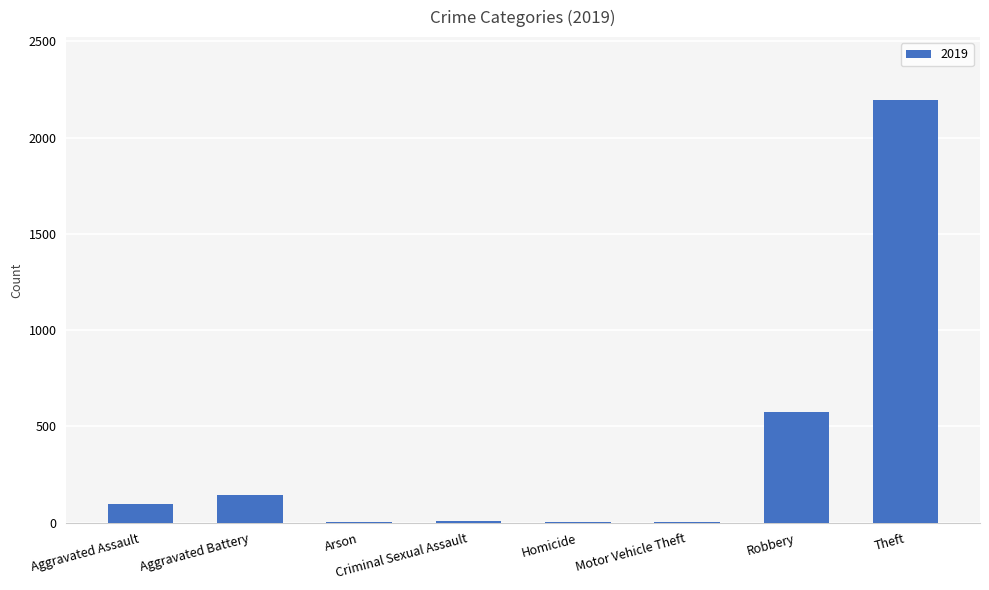

Which category has the highest value across all series?

Theft